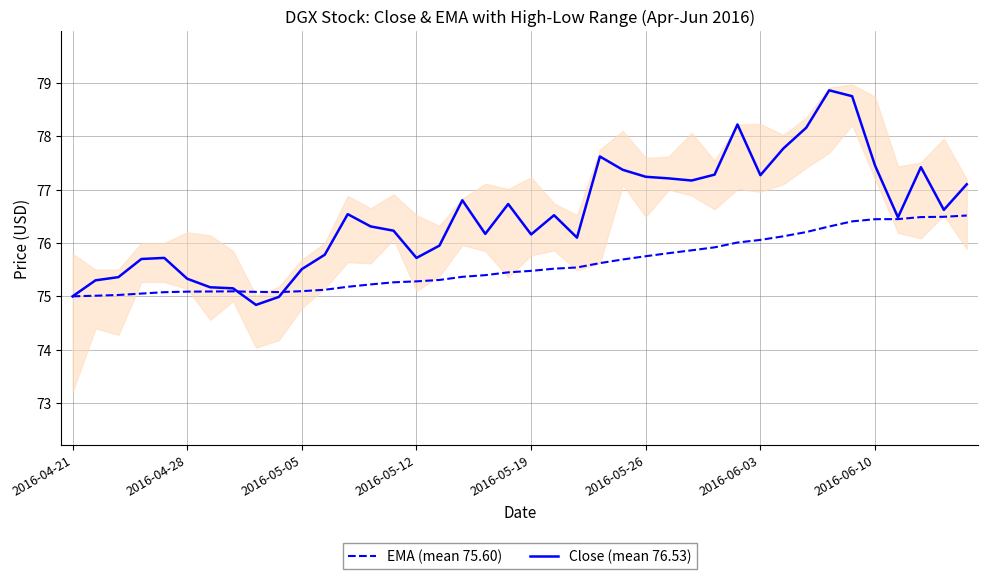

True or false: EMA (mean 75.60) has a value of 75.3 at 2016-05-12.

True